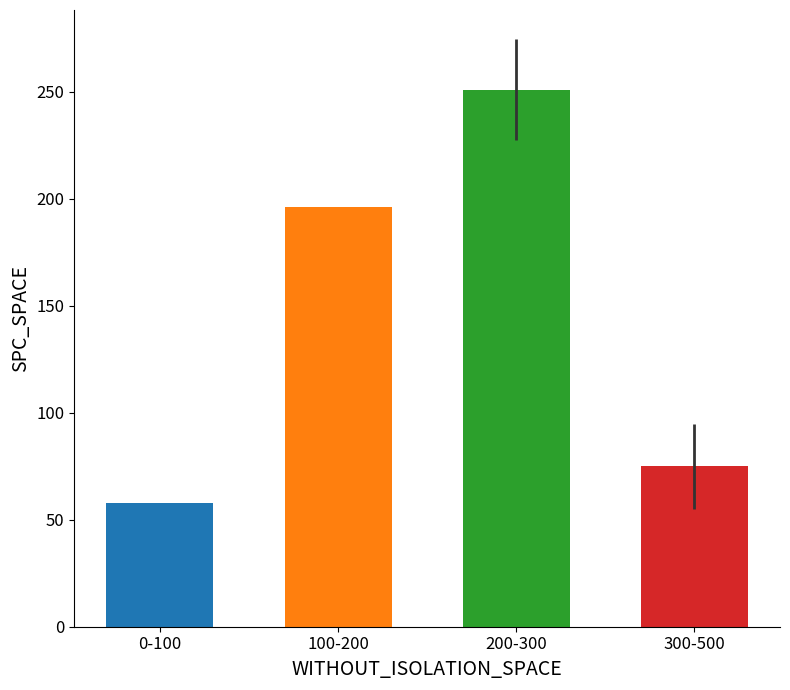

Reading left to right, list all the values displayed in this chart.

58	196	251	75